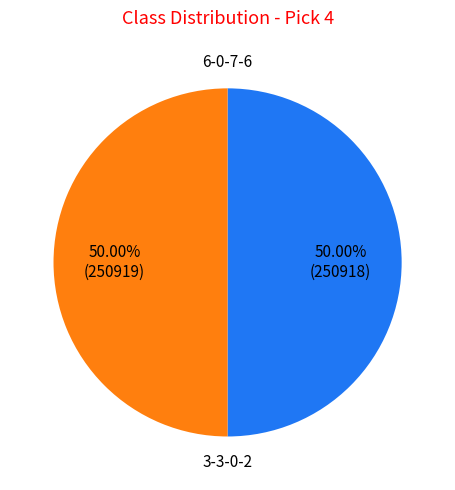

Rank the categories by value from lowest to highest.

6-0-7-6, 3-3-0-2